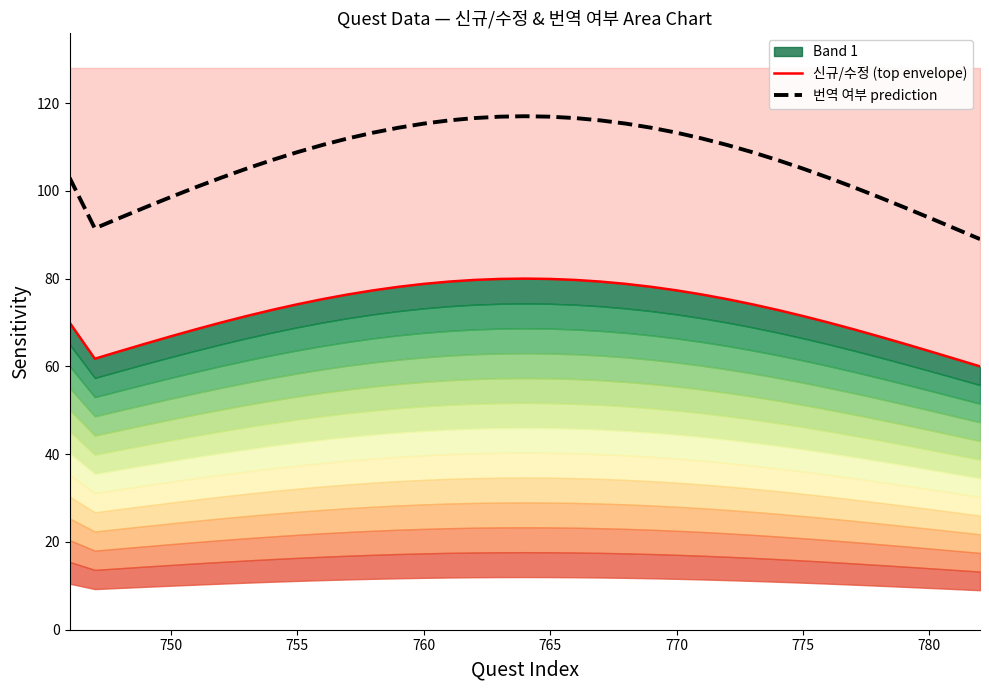

The 번역 여부 prediction series shows 132.8 at 750. True or false?

False